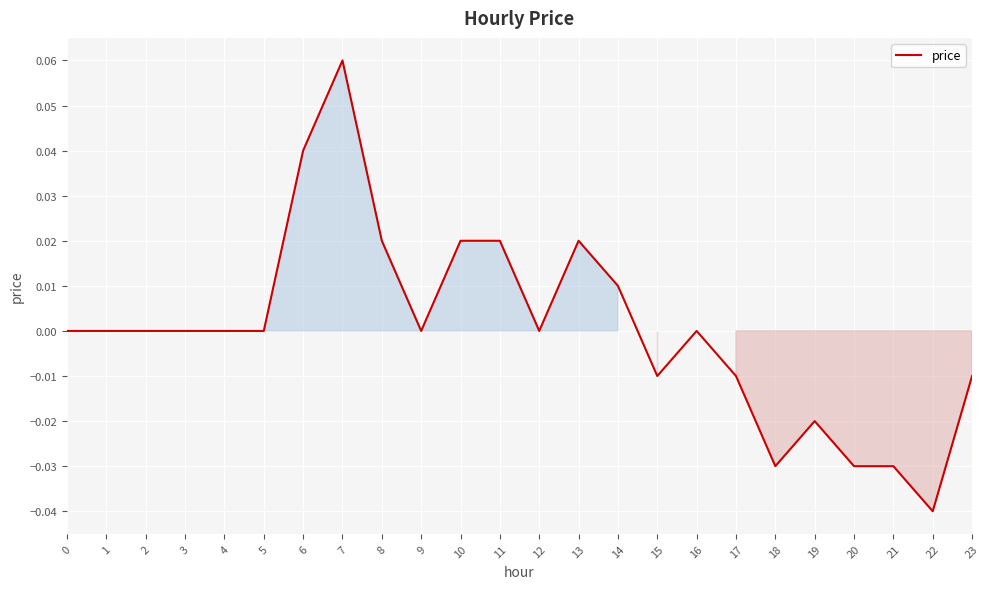

The value at 18 is -0.1. True or false?

False